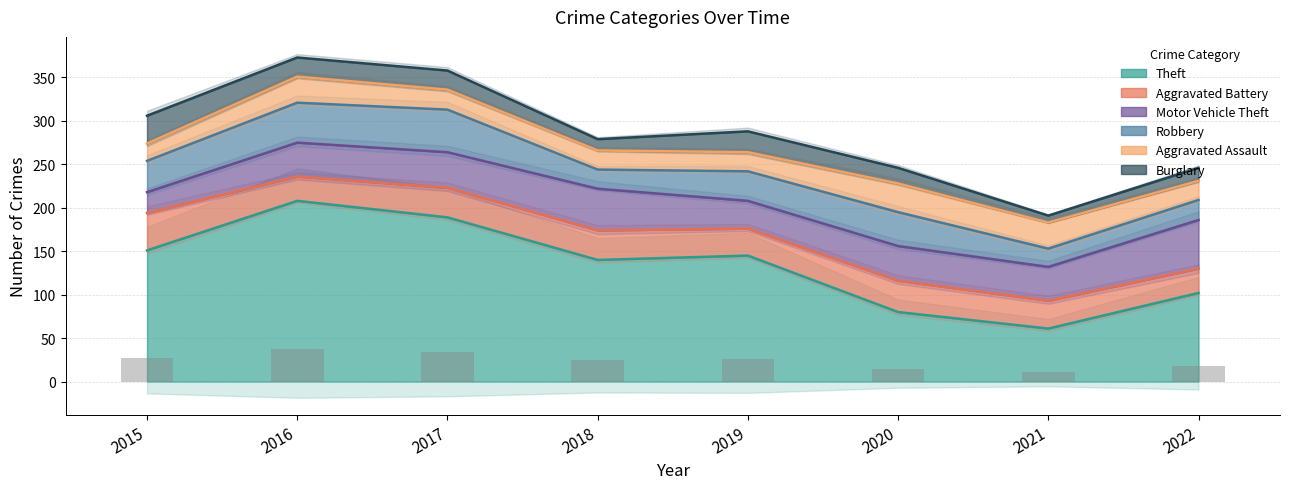

At which label does Motor Vehicle Theft first exceed 40?

2017